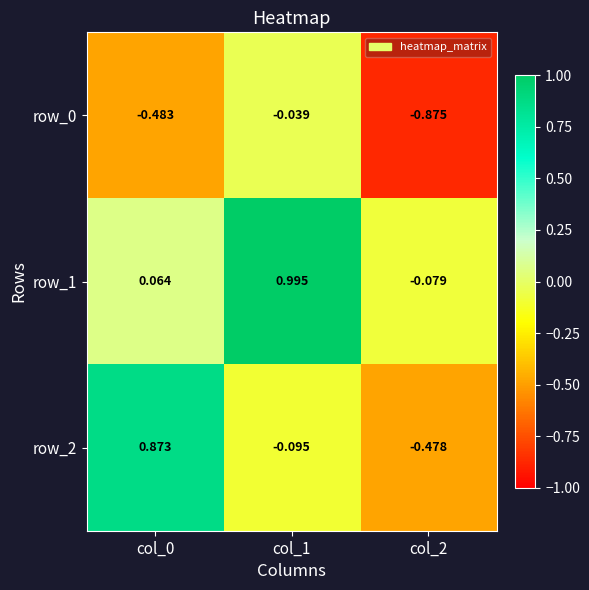

Which label corresponds to the largest value in the chart?

col_1